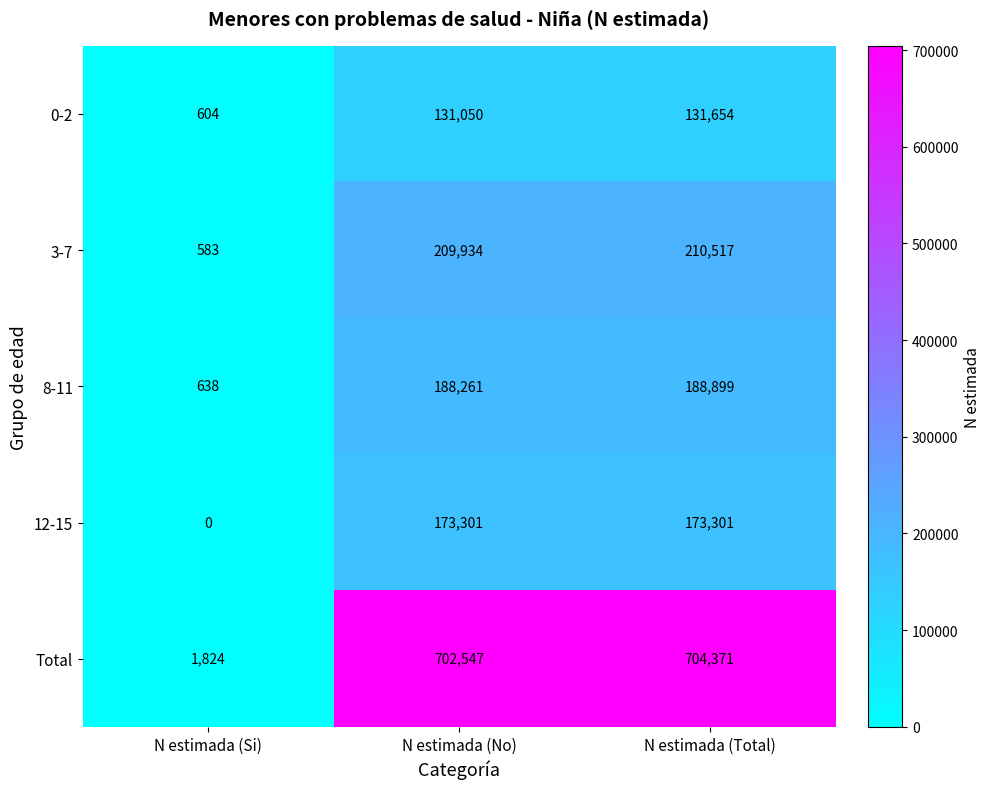

The value of Total at N estimada (Total) is 206194. True or false?

False